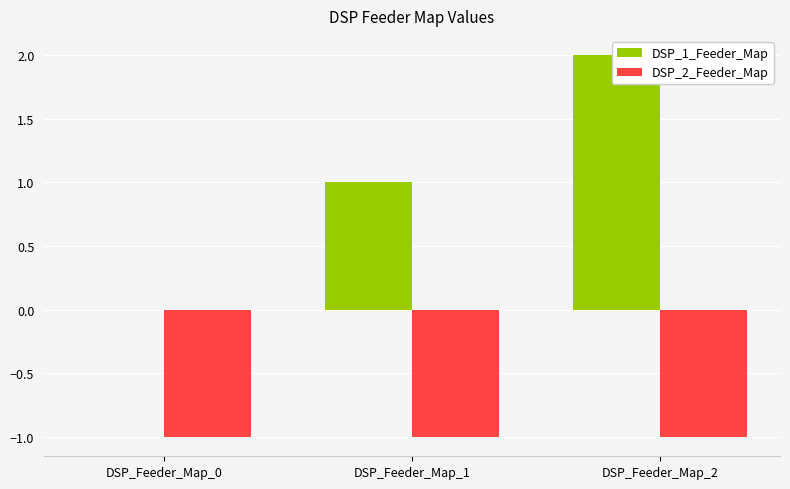

Reading right to left, what are all the values shown in this chart?

DSP_1_Feeder_Map: DSP_Feeder_Map_2=2	DSP_Feeder_Map_1=1	DSP_Feeder_Map_0=0
DSP_2_Feeder_Map: DSP_Feeder_Map_2=-1	DSP_Feeder_Map_1=-1	DSP_Feeder_Map_0=-1